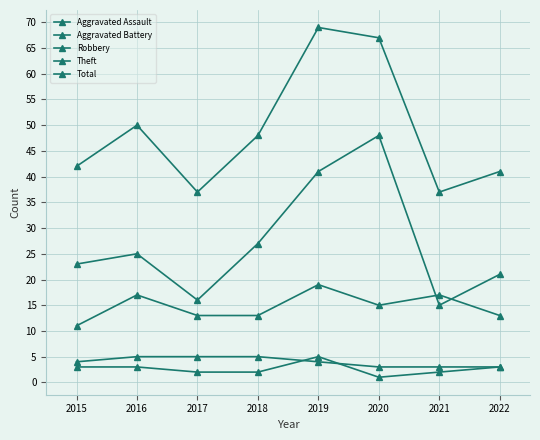

Does the chart have visible grid lines?

Yes